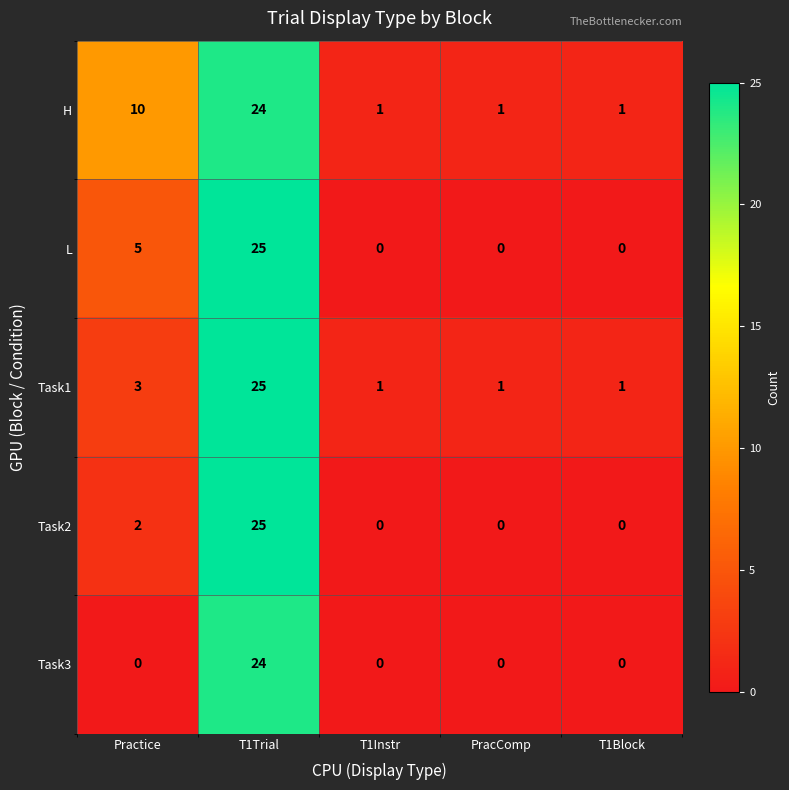

What is the difference between the maximum and minimum values in the Task1 series?

24